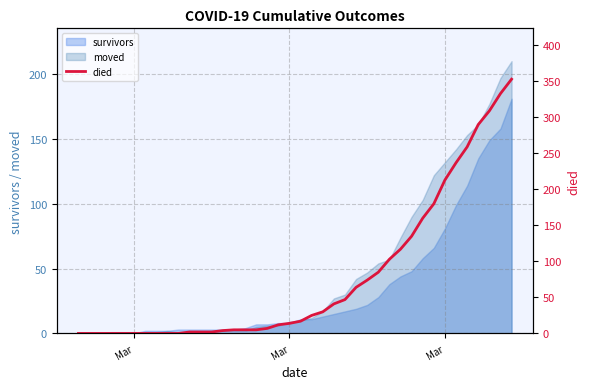

How many categories are shown in the chart?

40